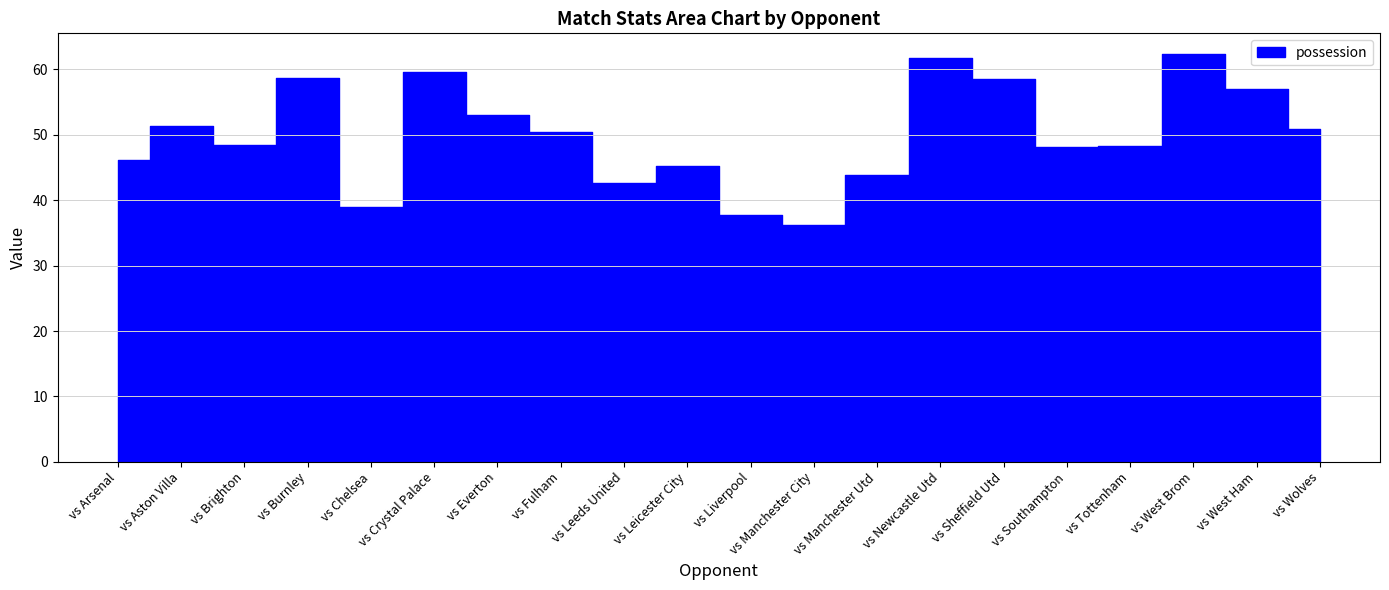

True or false: possession and xa intersect in this chart.

False